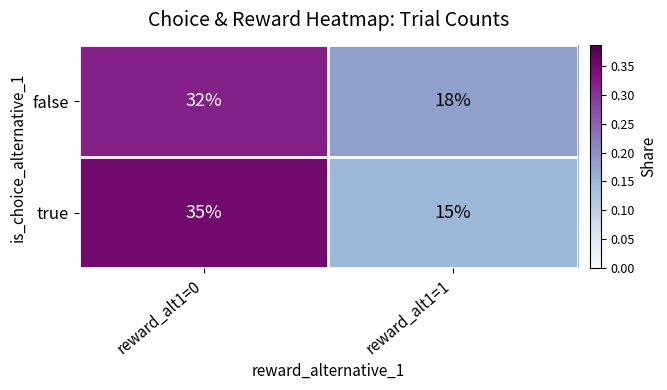

At which category is the sum across all series the highest?

reward_alt1=0